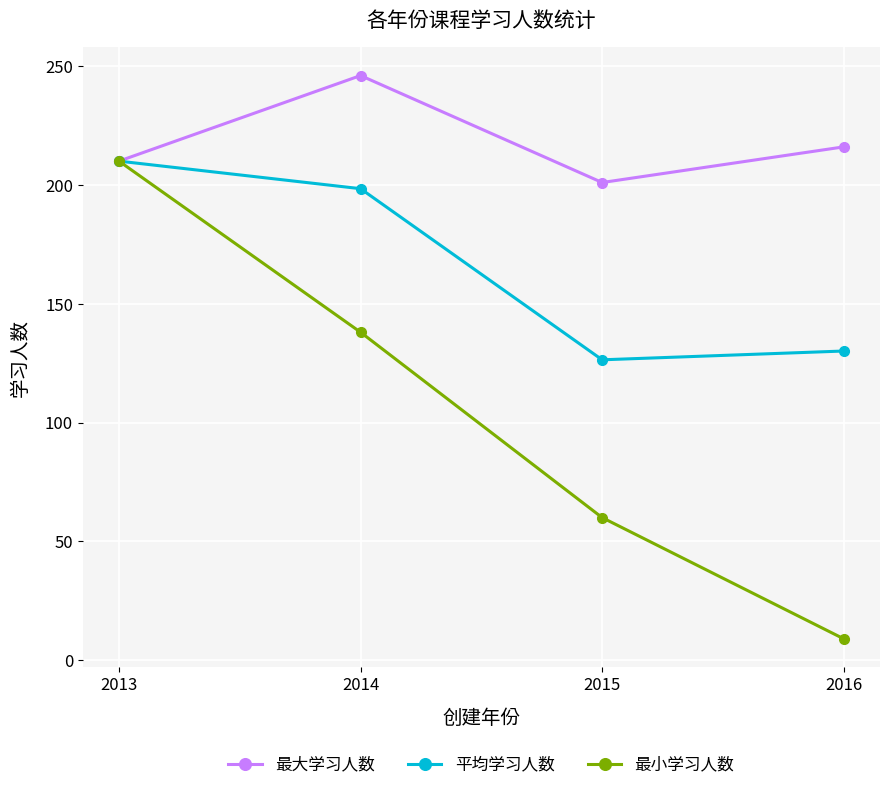

Which series has the widest spread of values?

最小学习人数